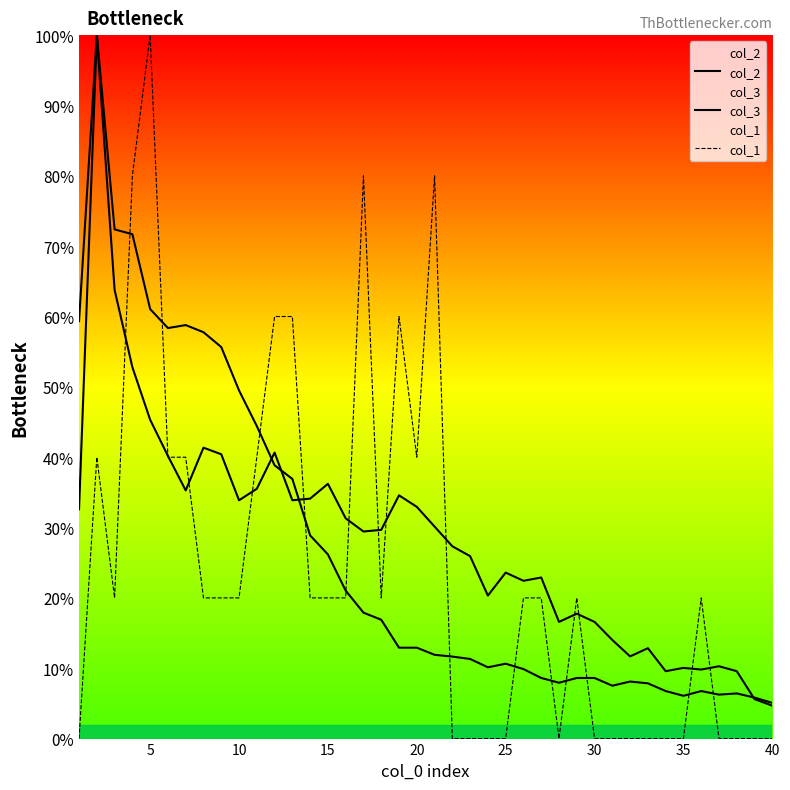

How many interior local valleys does the col_1 series have?

4